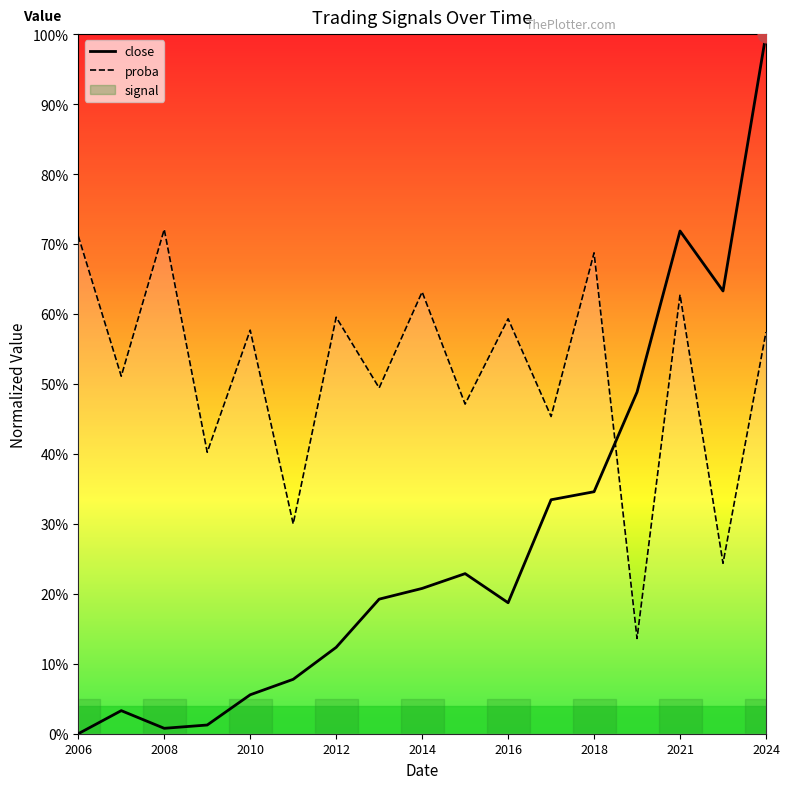

How many interior local valleys does the proba series have?

8